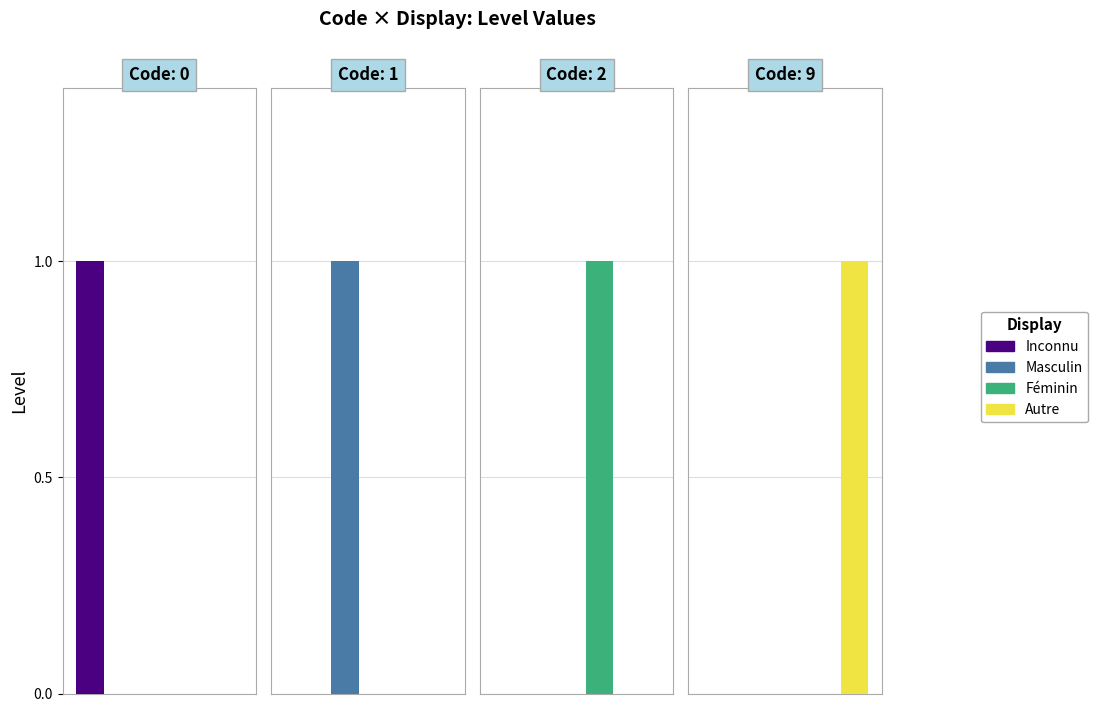

What is the sum of all Masculin values?

1